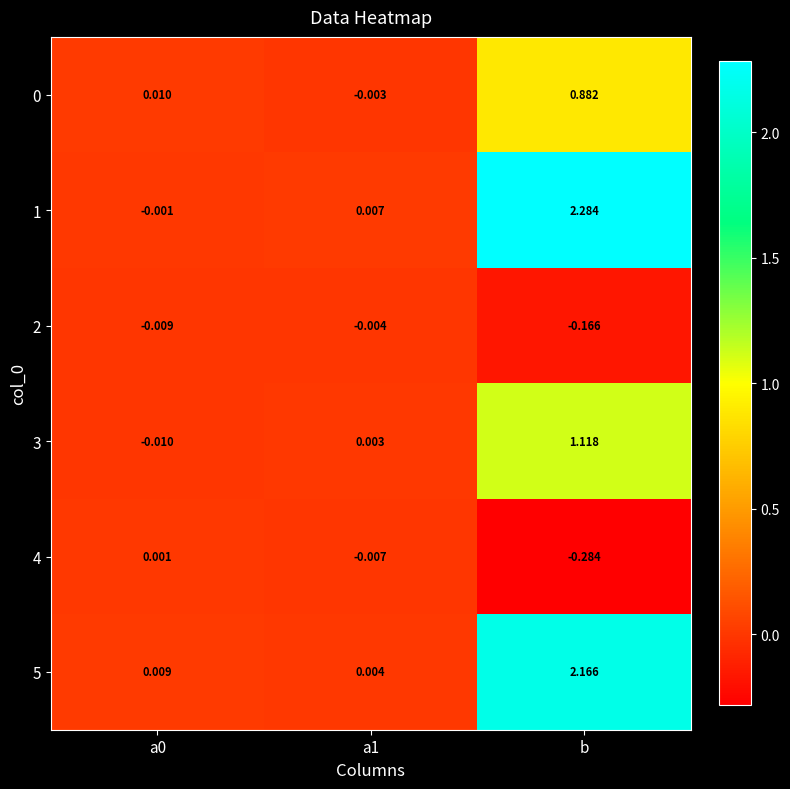

At which category is the sum across all series the highest?

b